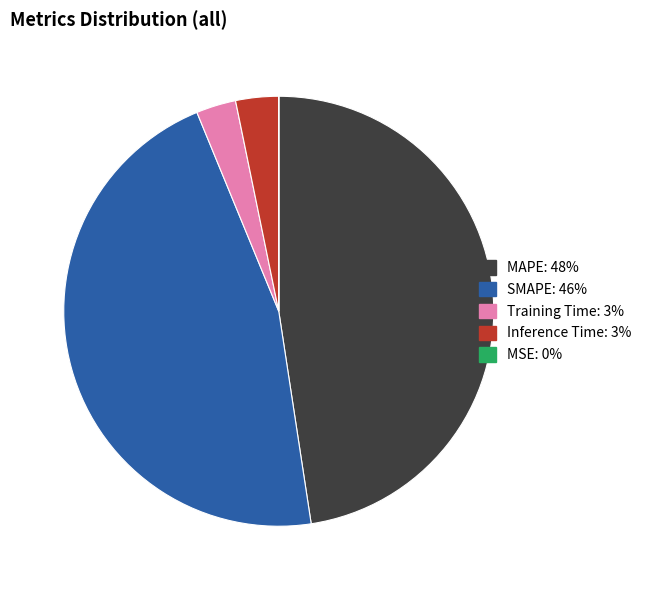

Is it true that SMAPE is 56% of the pie?

False